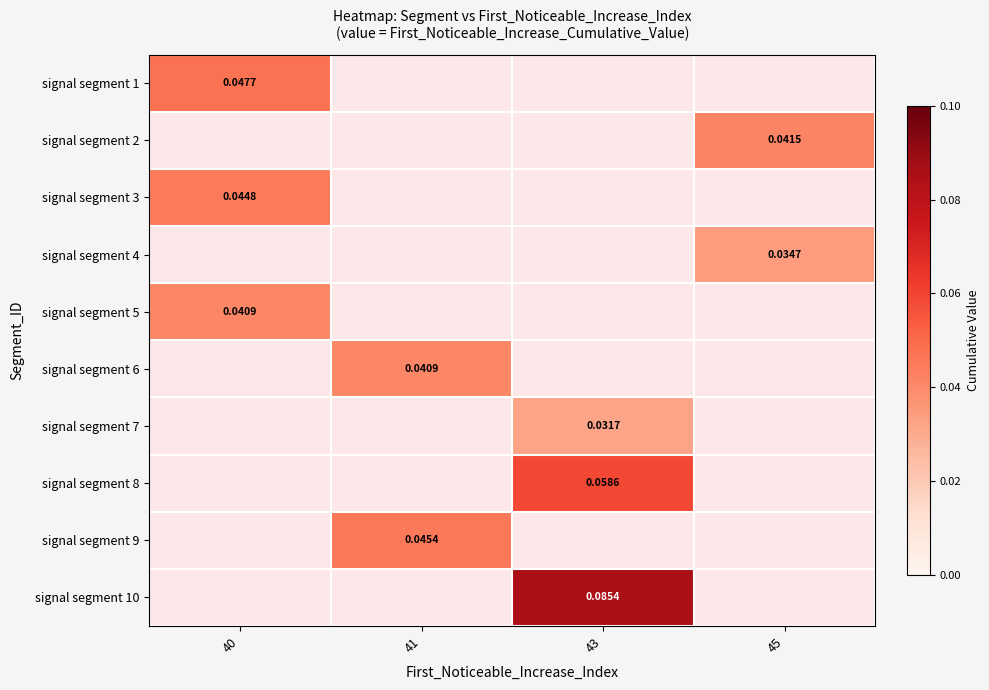

Is the value of signal segment 9 at 45 greater than the value of signal segment 1 at 43?

No